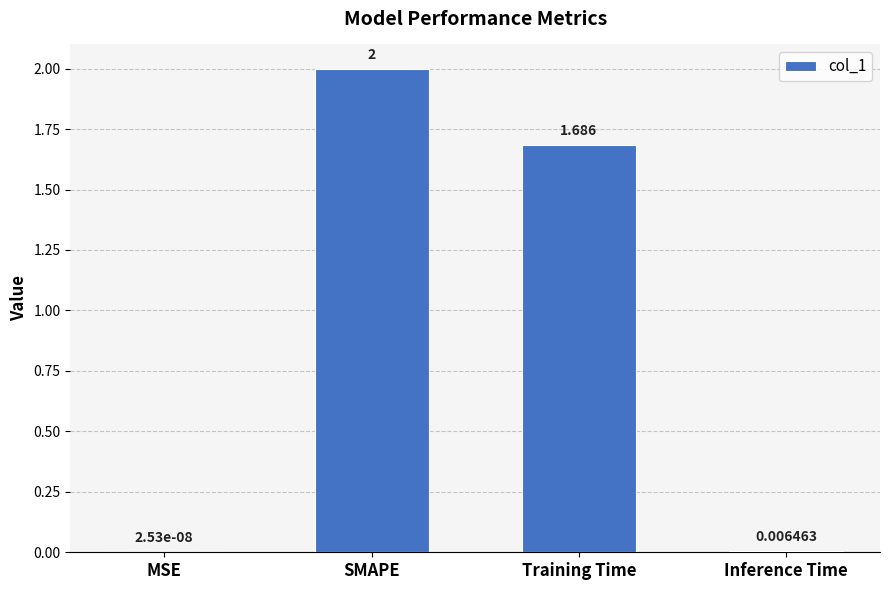

Between Inference Time and Training Time, which is larger?

Training Time